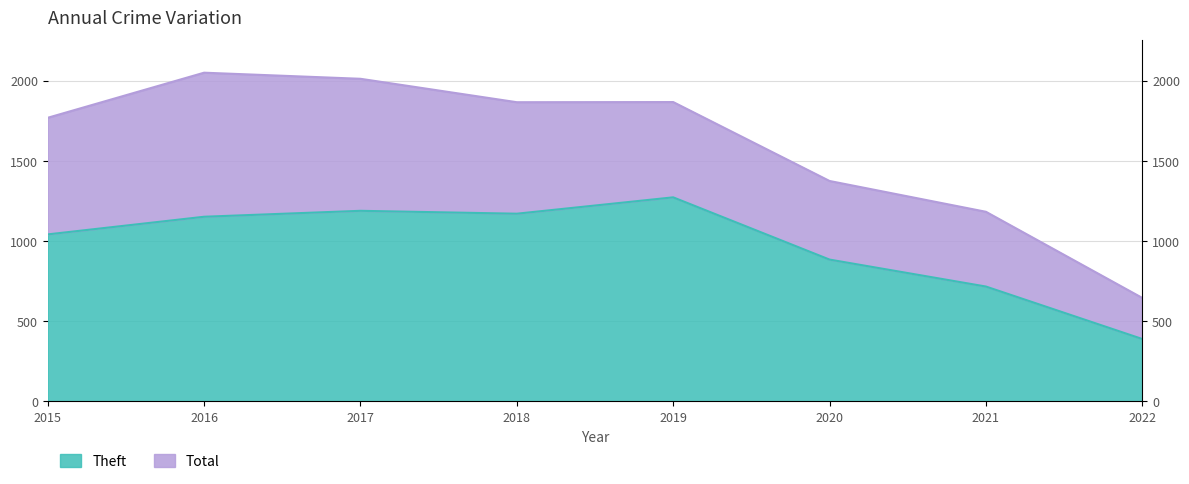

Count the number of categories in the chart.

8